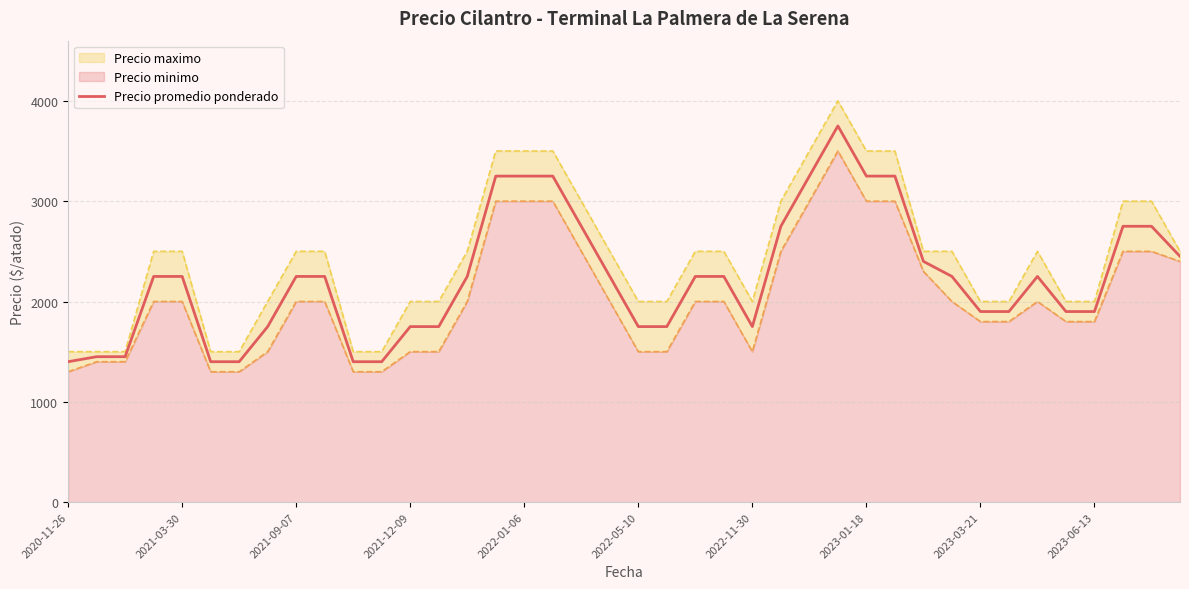

Approximately how many times larger is the value at 35 compared to 19?

0.8